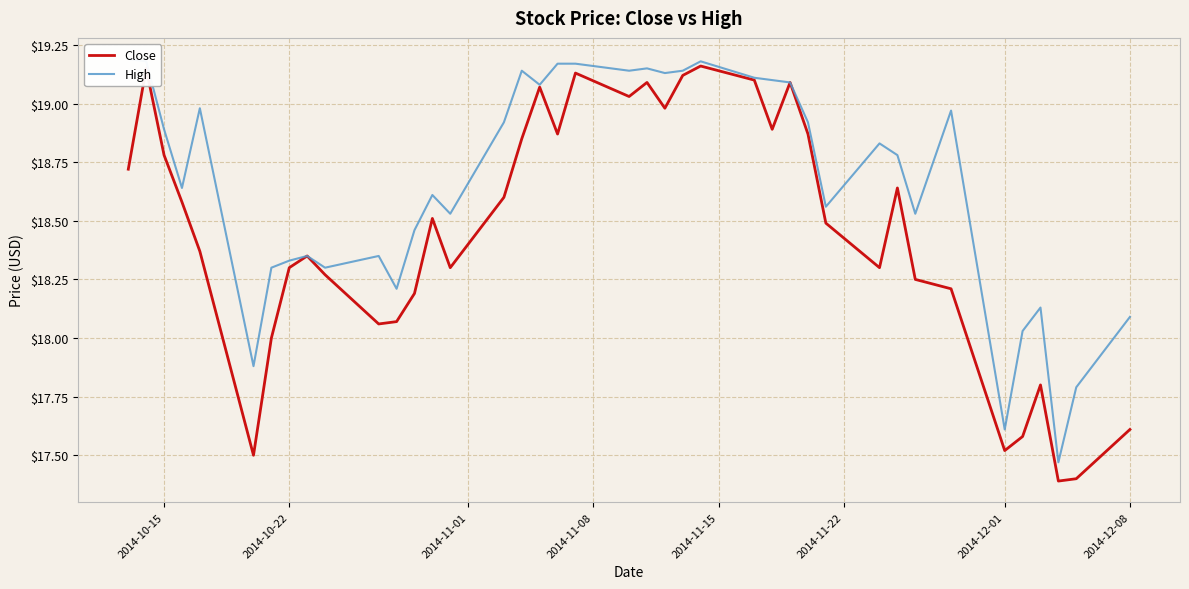

True or false: Close and High intersect in this chart.

False